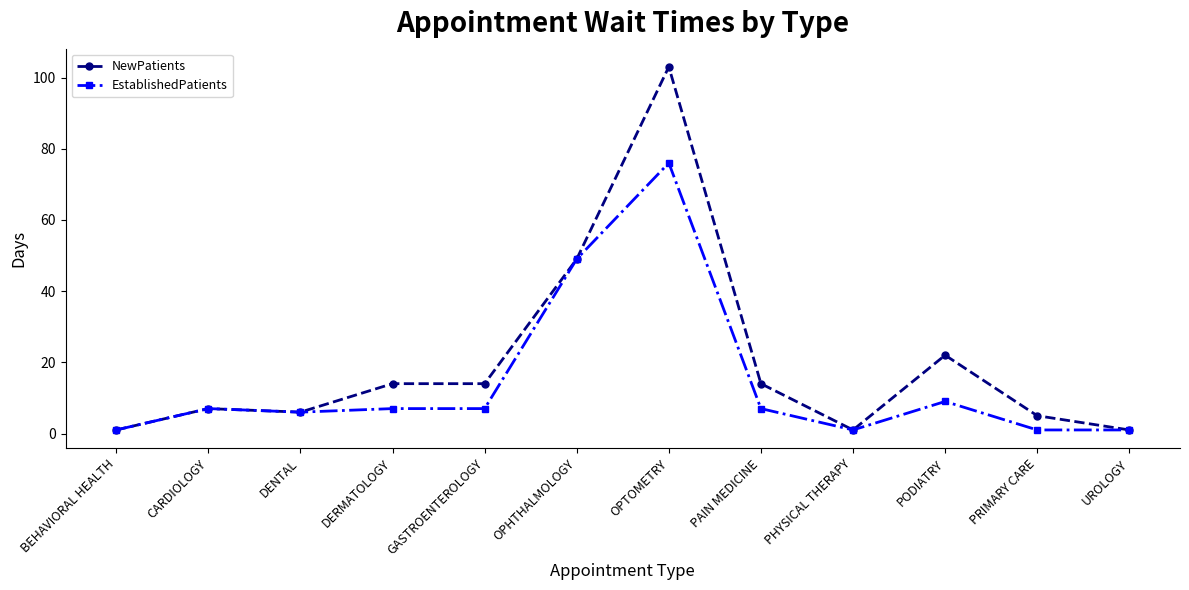

What is the lowest value of the EstablishedPatients series?

1